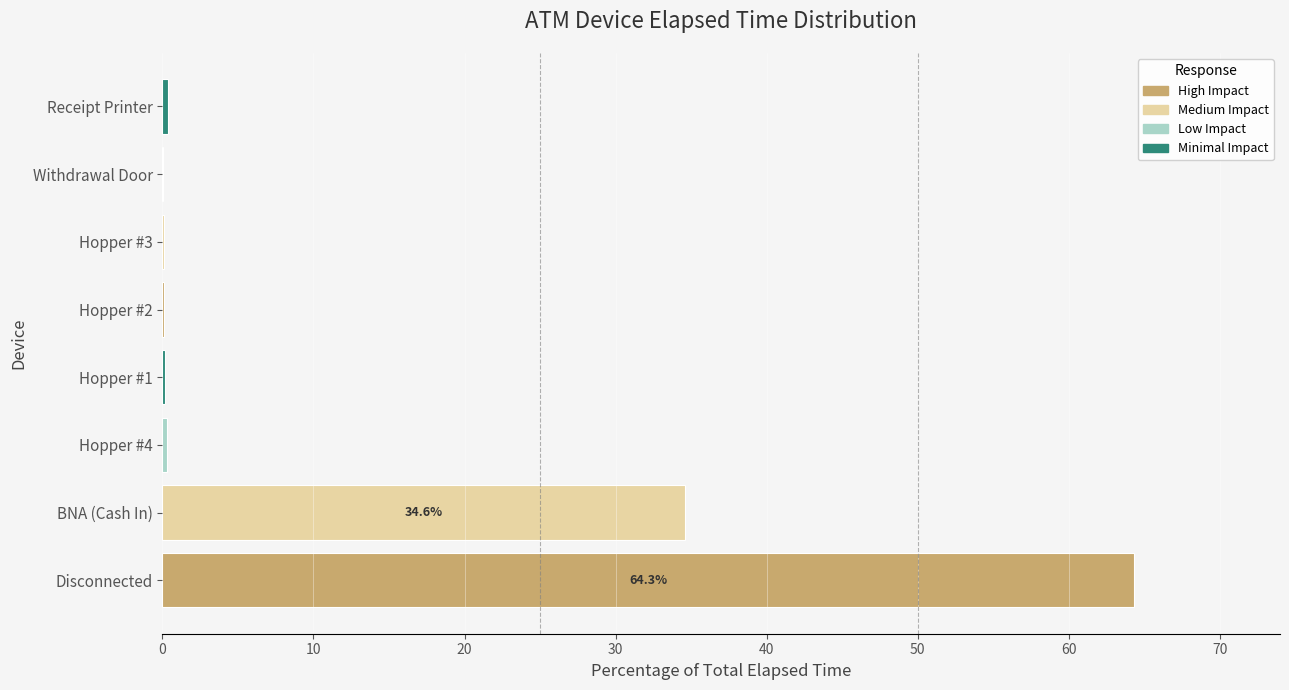

What is the average value?

12.5